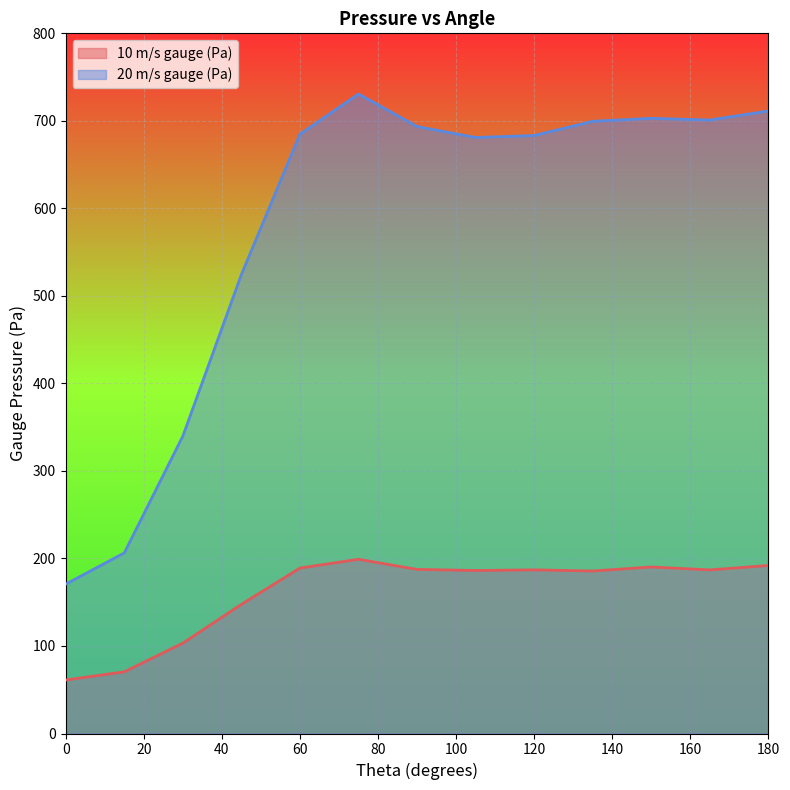

The value of 20 m/s gauge (Pa) at 45 is 904.8. True or false?

False